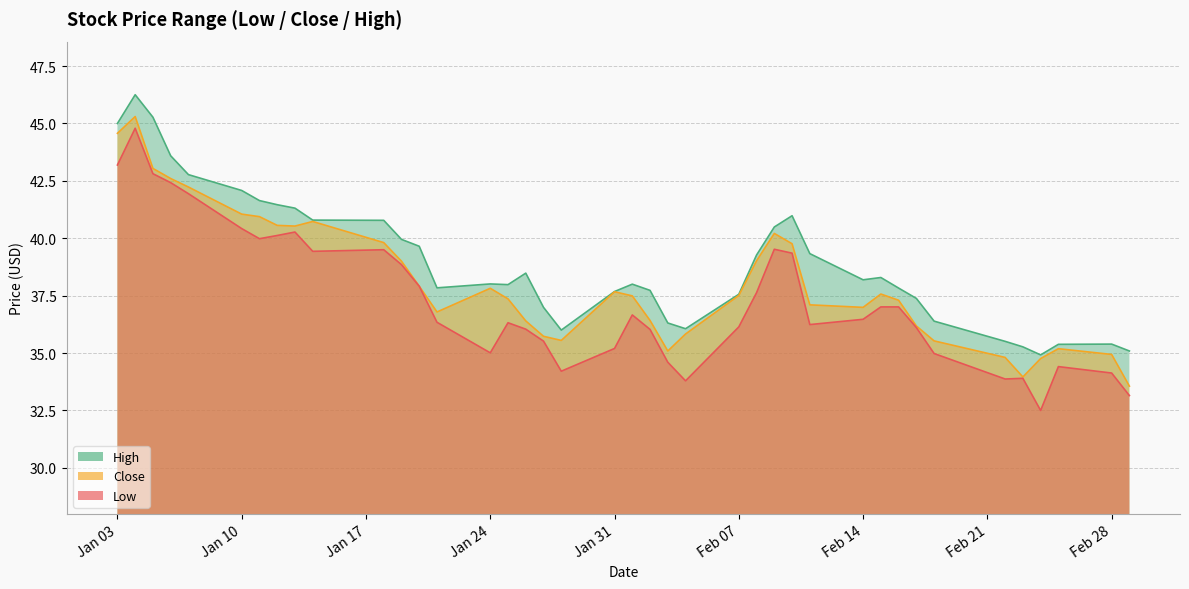

Rank the series by their average value, from lowest to highest.

Low, Close, High